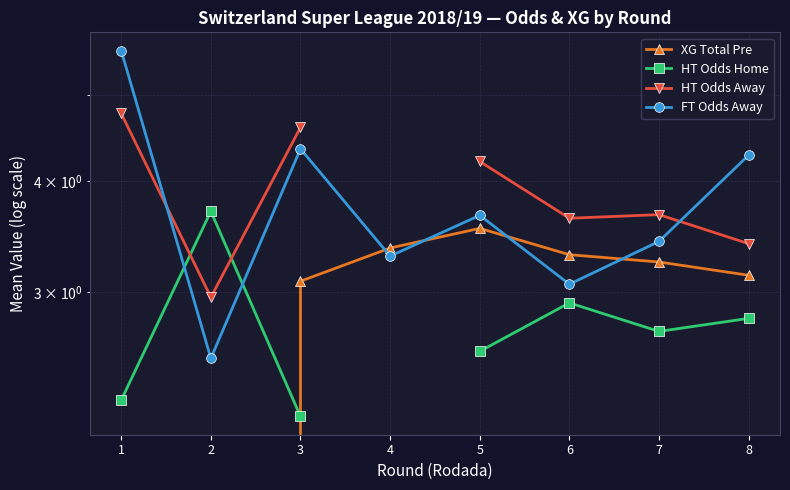

At which category does HT Odds Away reach its first local valley?

2